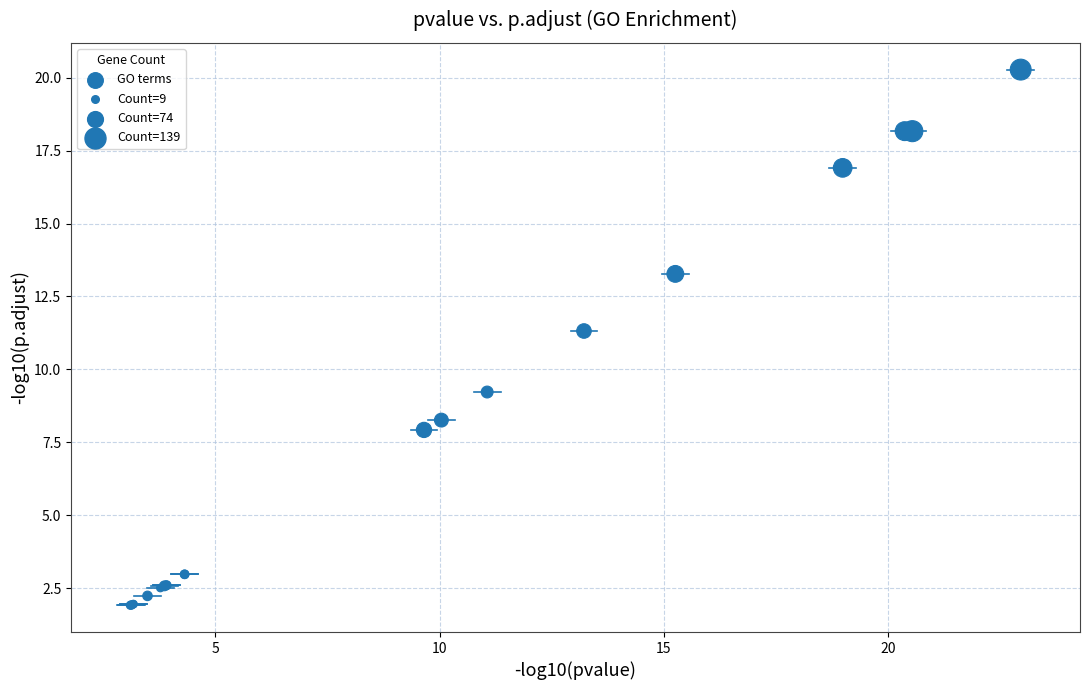

What Y value in the scatter plot is closest to 11?

11.3